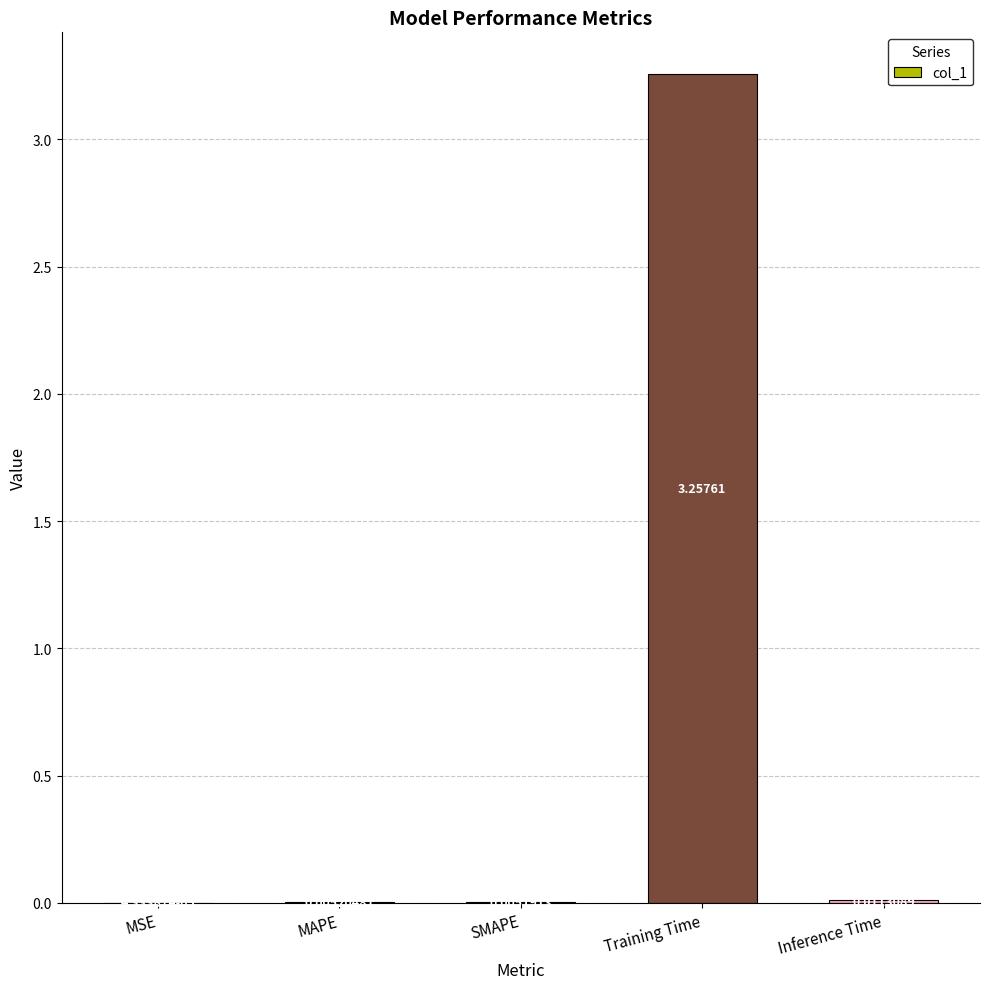

At which category does the chart reach its peak across all series?

Training Time